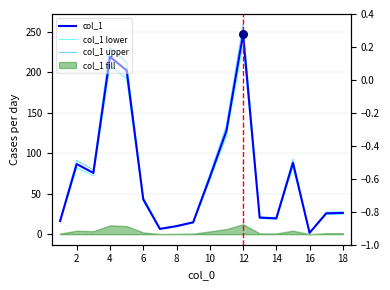

Which series reaches the maximum Y coordinate?

col_1 upper